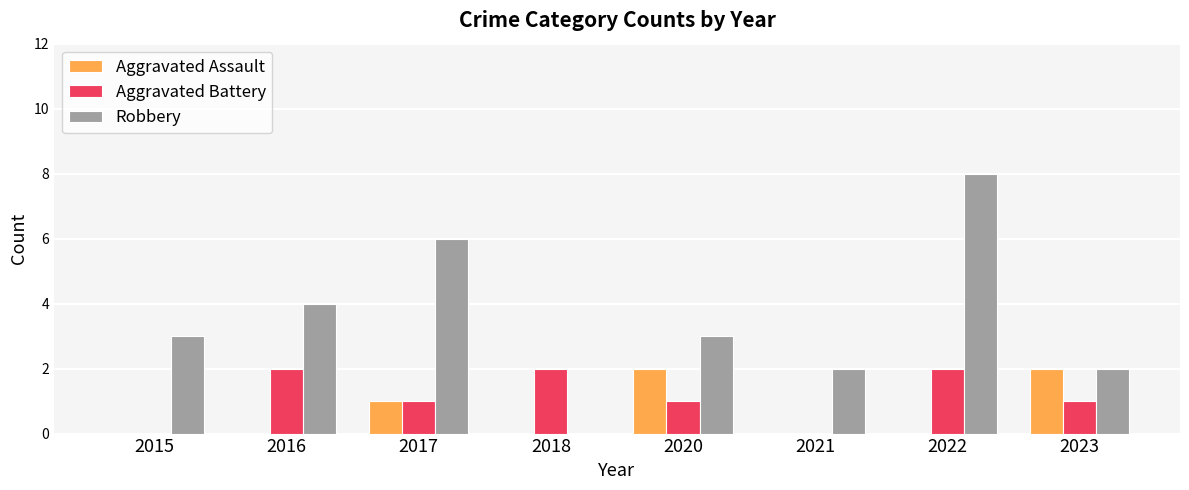

How many groups of bars are there?

8